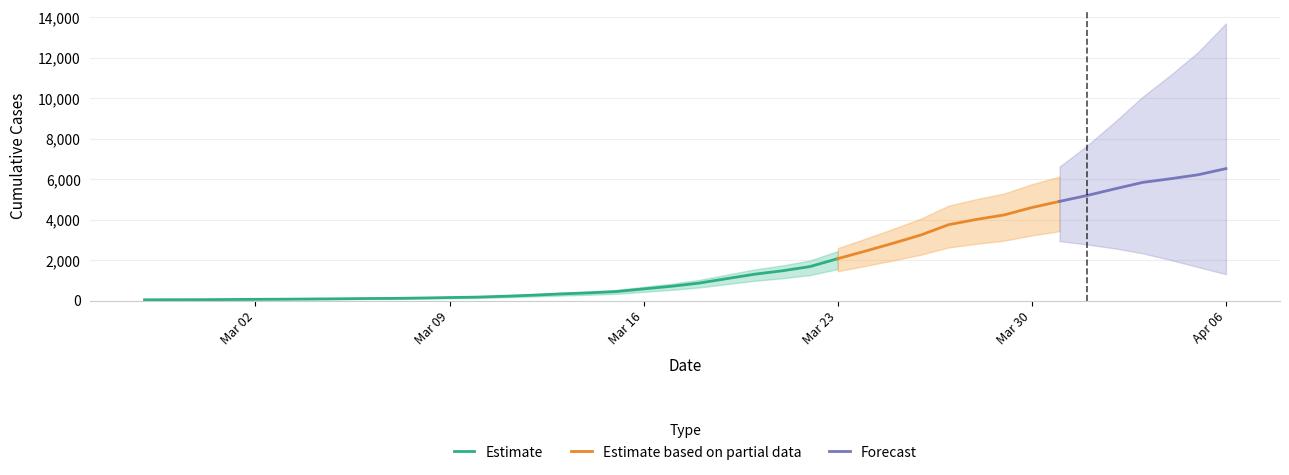

What is the sum of all values?

77929